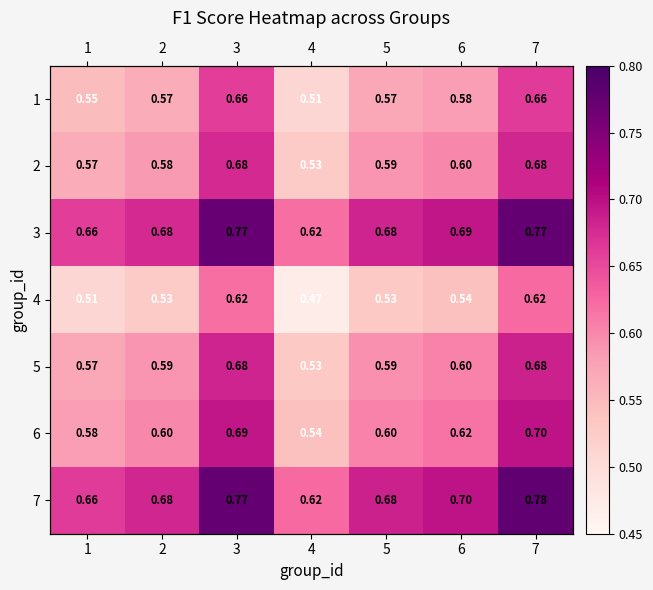

What is the difference between the second highest and second lowest values in the 3 series?

0.1